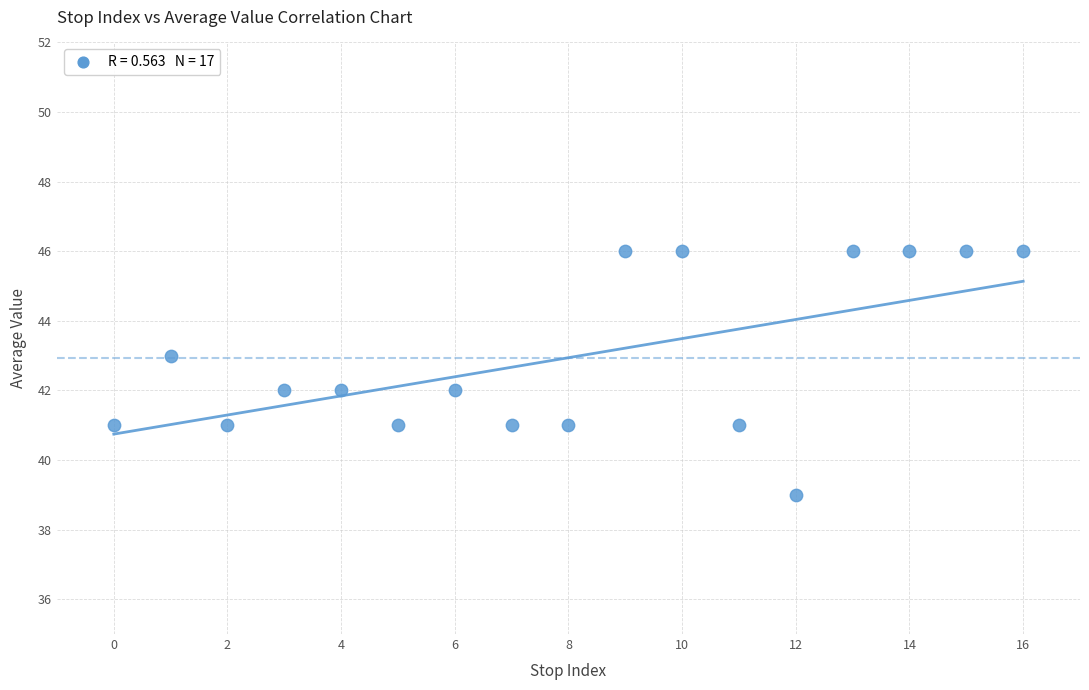

What is the range of Y values (max minus min)?

7